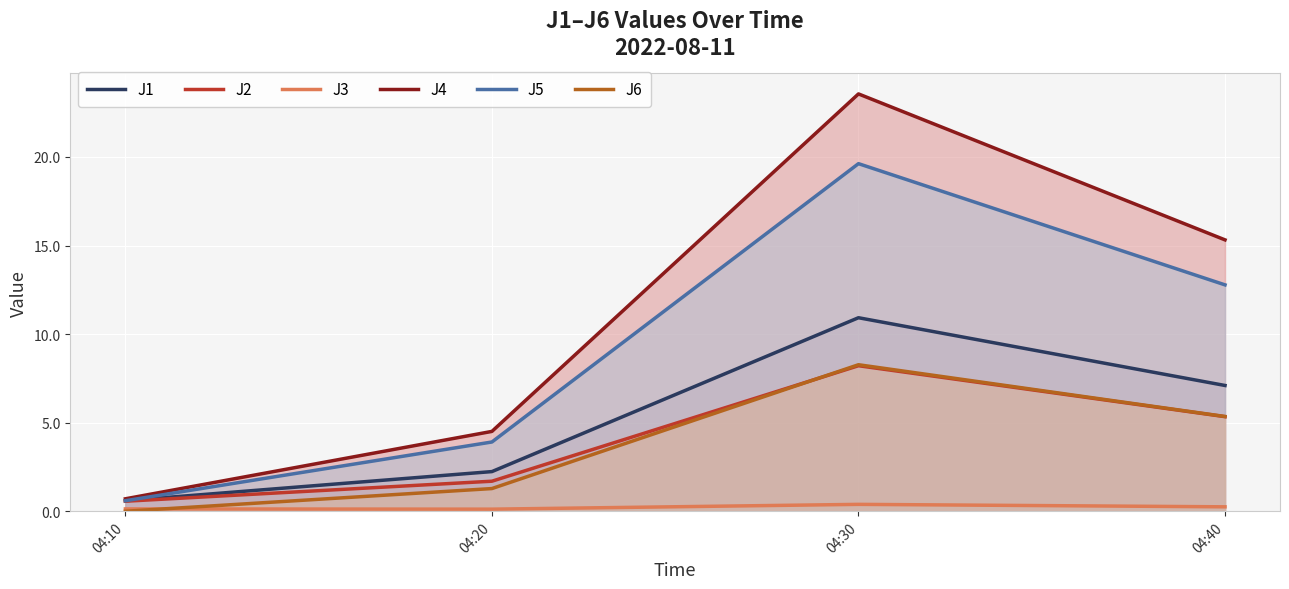

The J6 series shows 8.3 at 04:30. True or false?

True